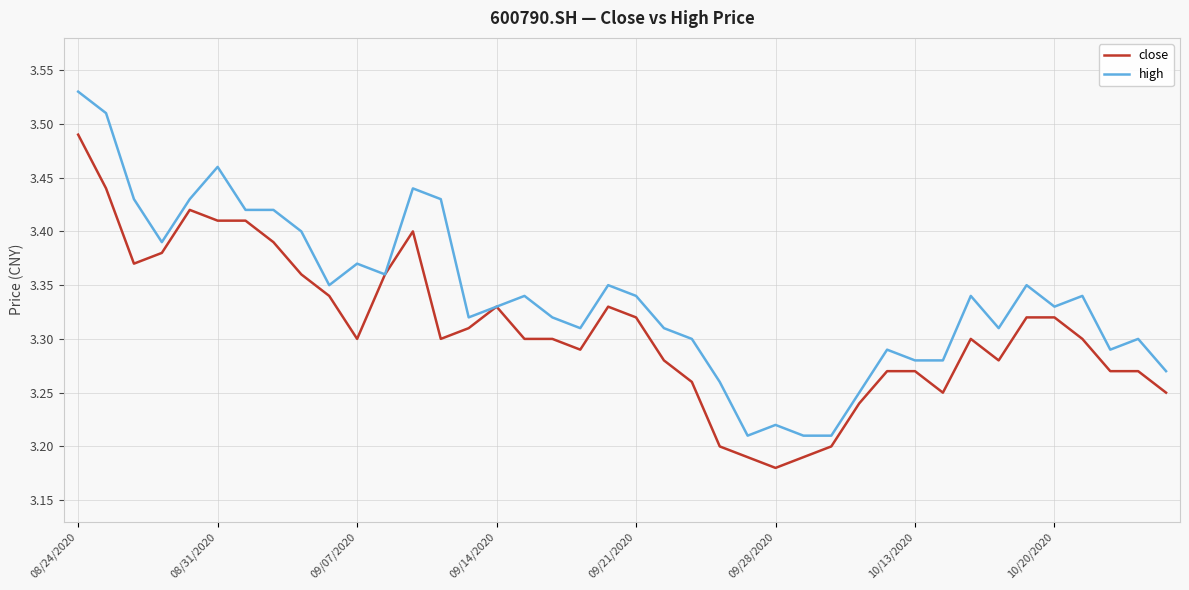

List the series in order of their overall mean, lowest first.

close, high